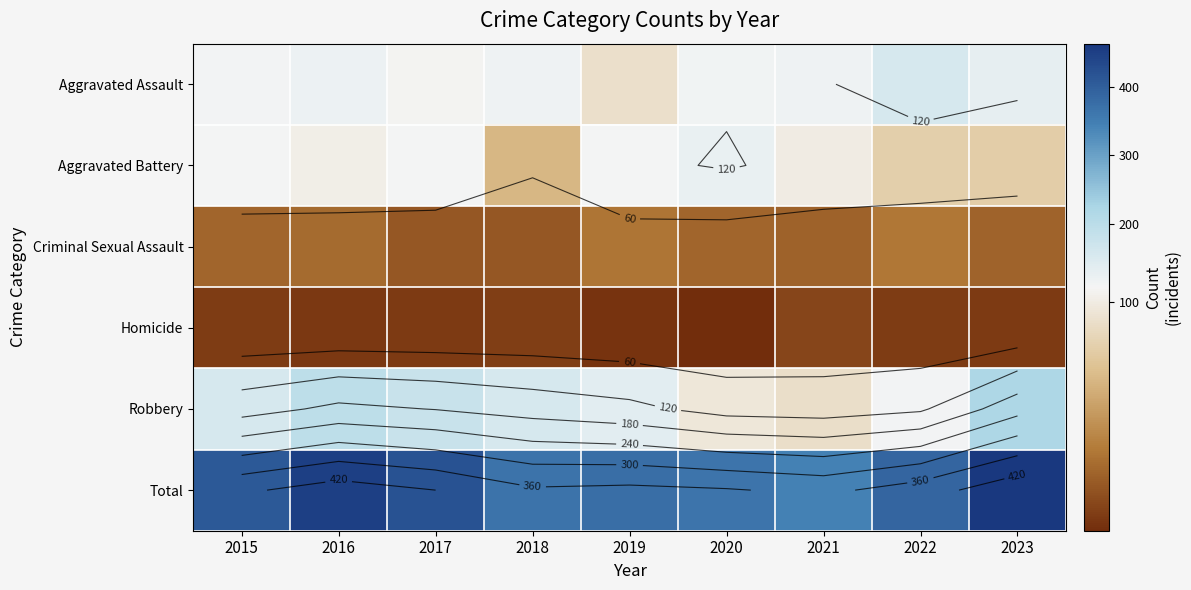

Rank the series at 2022 from highest to lowest value.

Total, Aggravated Assault, Robbery, Aggravated Battery, Criminal Sexual Assault, Homicide